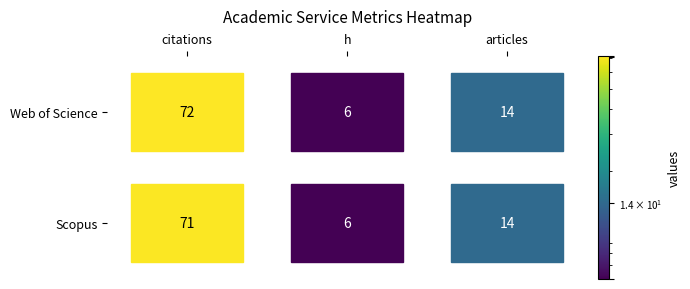

What is the difference between the maximum and minimum values in the Web of Science series?

66